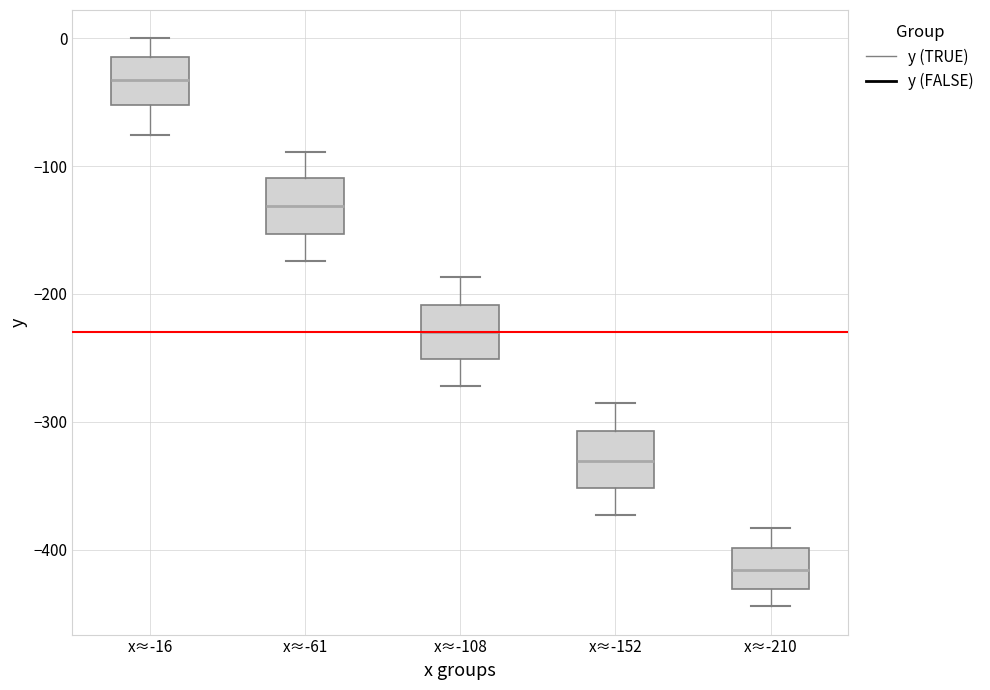

Where is the upper edge of the box for x≈-16 on the y-axis? The values are not printed on the chart, so give them approximately, as read against the axis.

-10